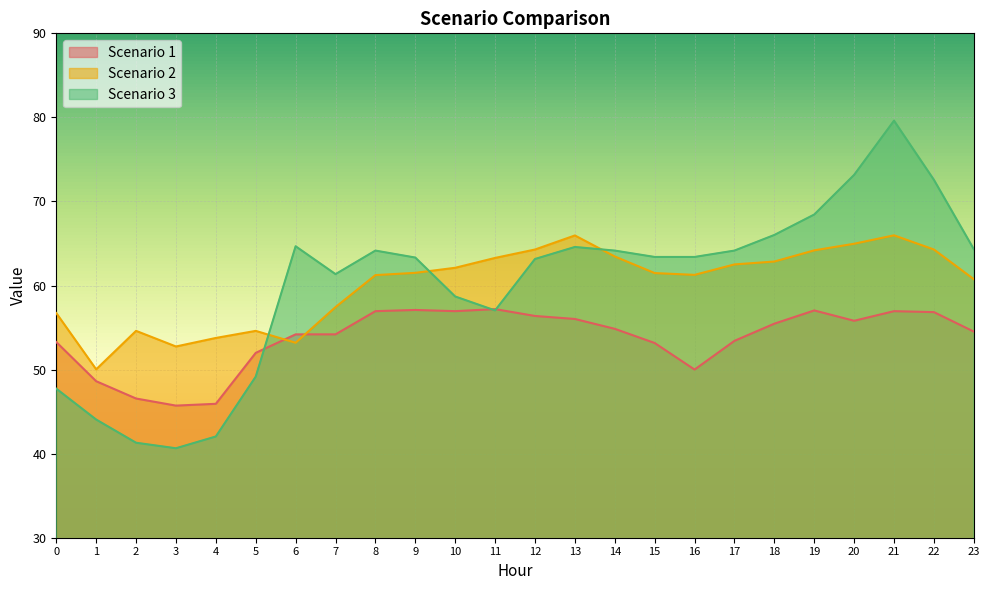

At which category does Scenario 2 reach its first local valley?

1